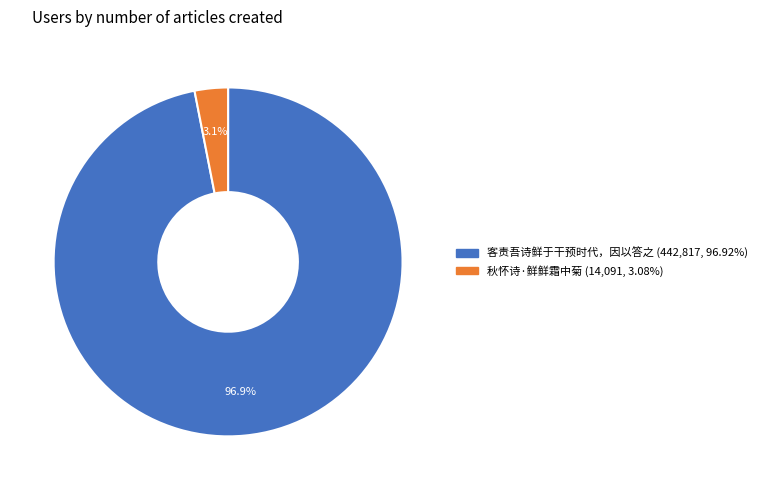

To the nearest percent, what is the combined percentage of 客责吾诗鲜于干预时代，因以答之 and 秋怀诗·鲜鲜霜中菊?

100%